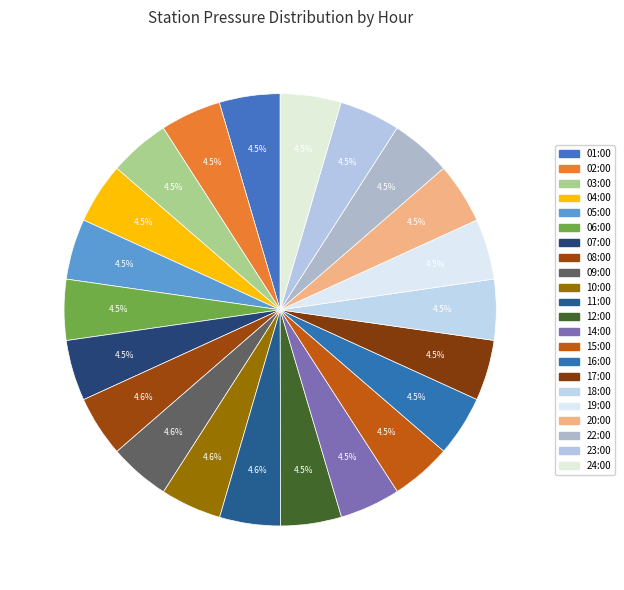

How many segments does this pie chart have?

22